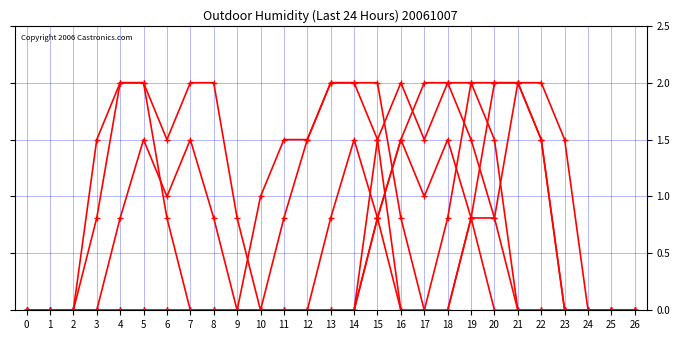

Count the number of data series in this chart.

6